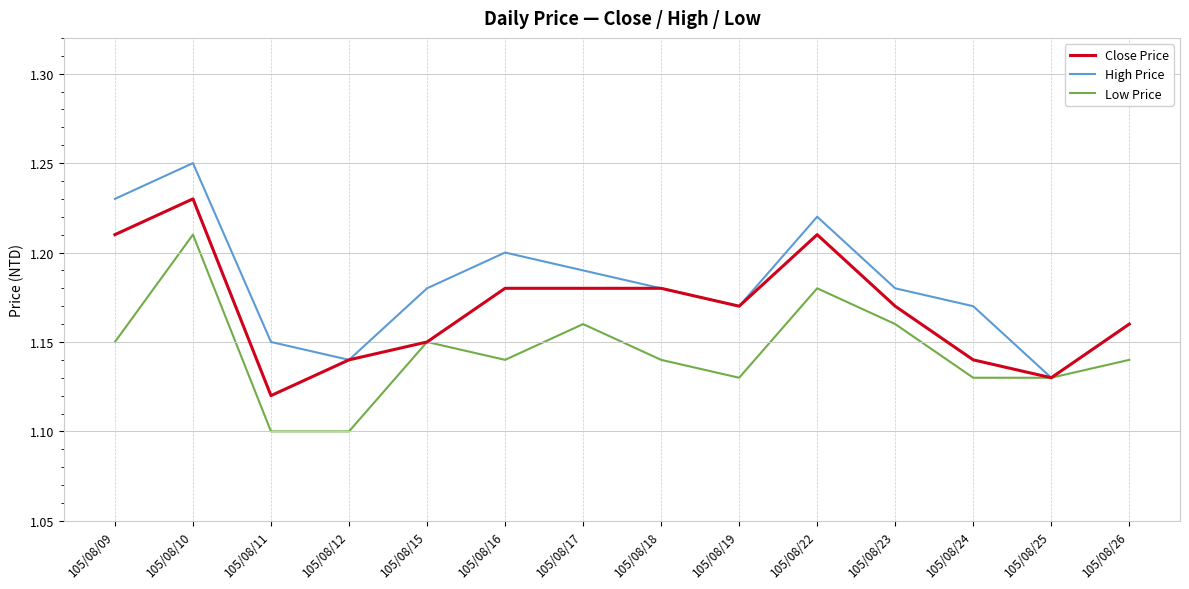

List the series in order of their peak value, highest first.

High Price, Close Price, Low Price